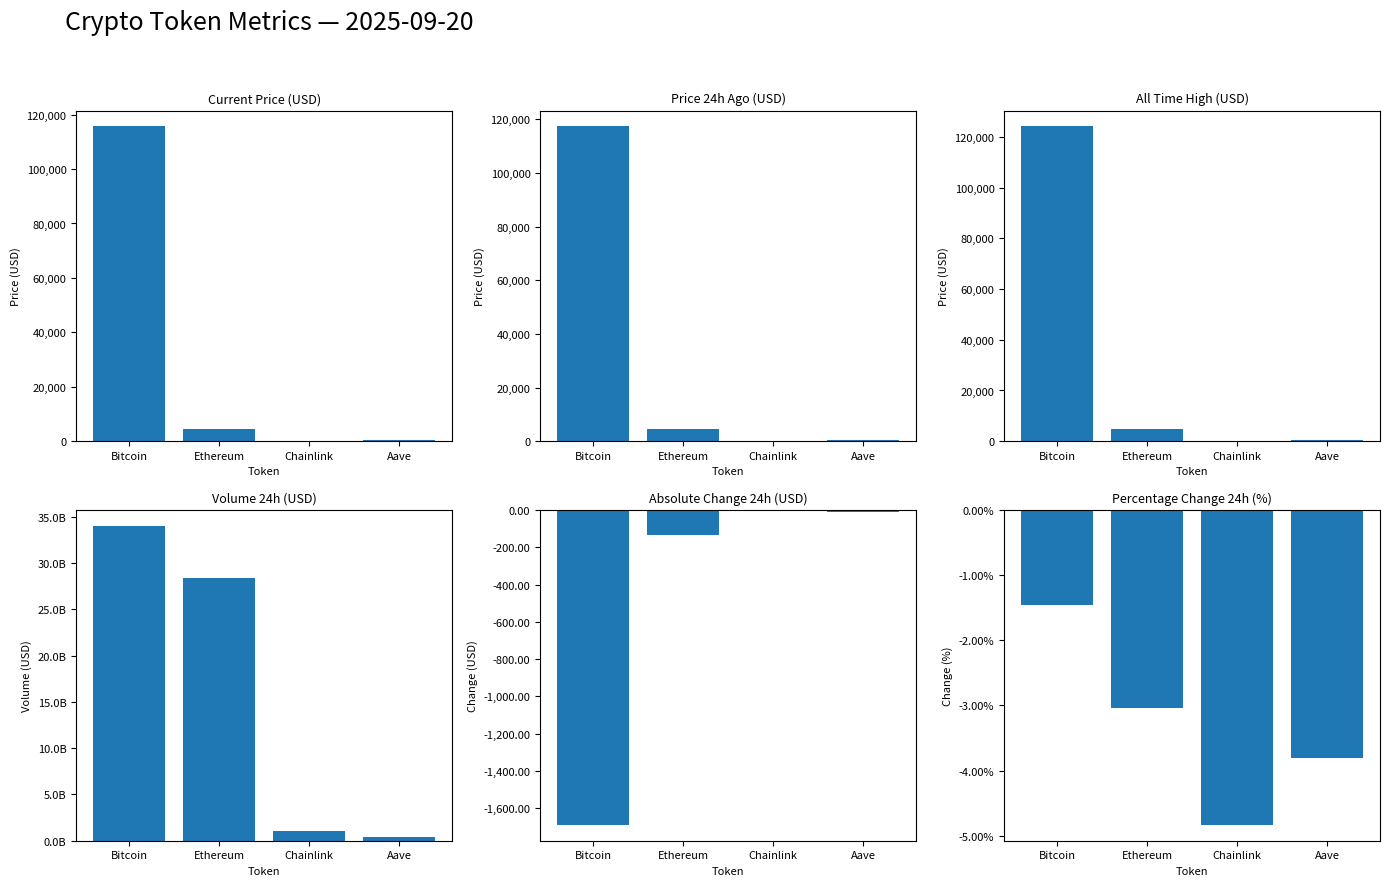

Reading left to right, extract all data points from this chart.

price: Bitcoin=115695.0	Ethereum=4473.0	Chainlink=23.6	Aave=299.7
price24hAgo: Bitcoin=117386.0	Ethereum=4608.9	Chainlink=24.7	Aave=311.1
allTimeHigh: Bitcoin=124128.0	Ethereum=4946.1	Chainlink=52.7	Aave=661.7
volume24h: Bitcoin=34008286333.0	Ethereum=28390105082.0	Chainlink=1079063744.0	Aave=388095266.0
Change24hAgo: Bitcoin=-1691.0	Ethereum=-135.9	Chainlink=-1.1	Aave=-11.4
Change24hAgoPct: Bitcoin=-1.5	Ethereum=-3.0	Chainlink=-4.8	Aave=-3.8